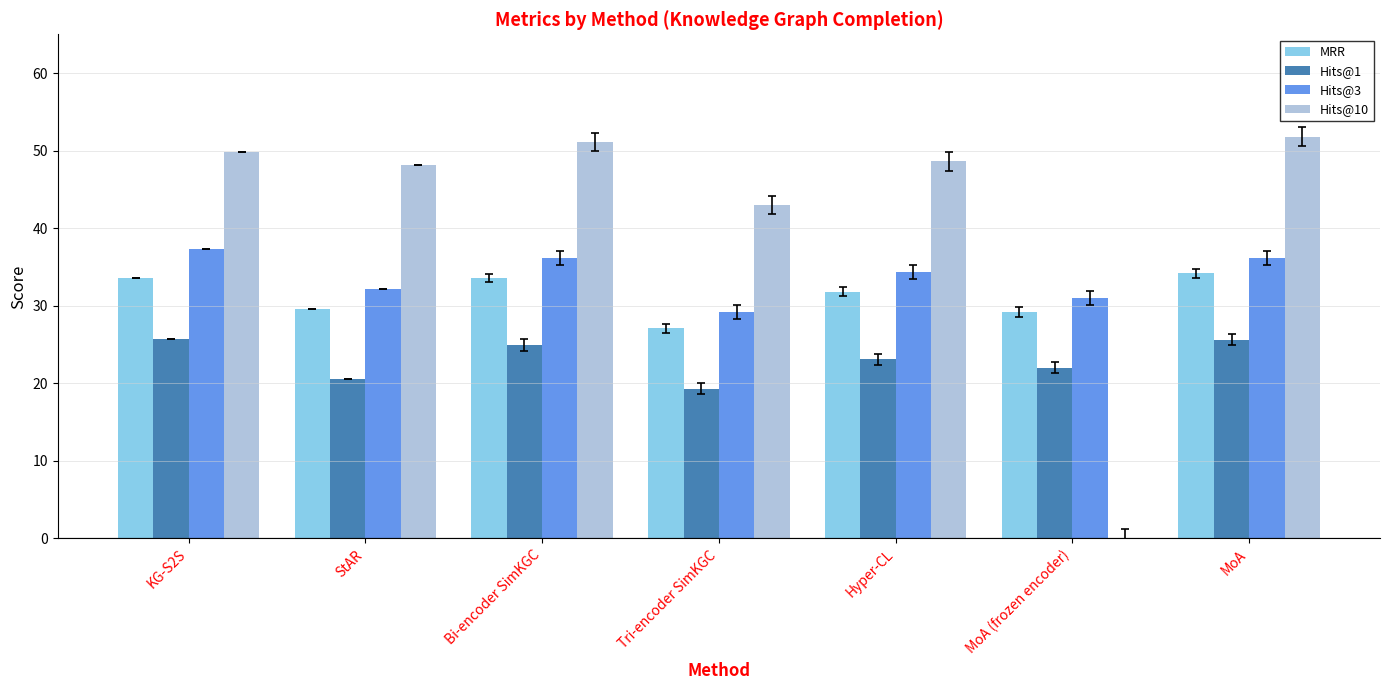

What is the sum of the MRR values at Hyper-CL and StAR?

61.4